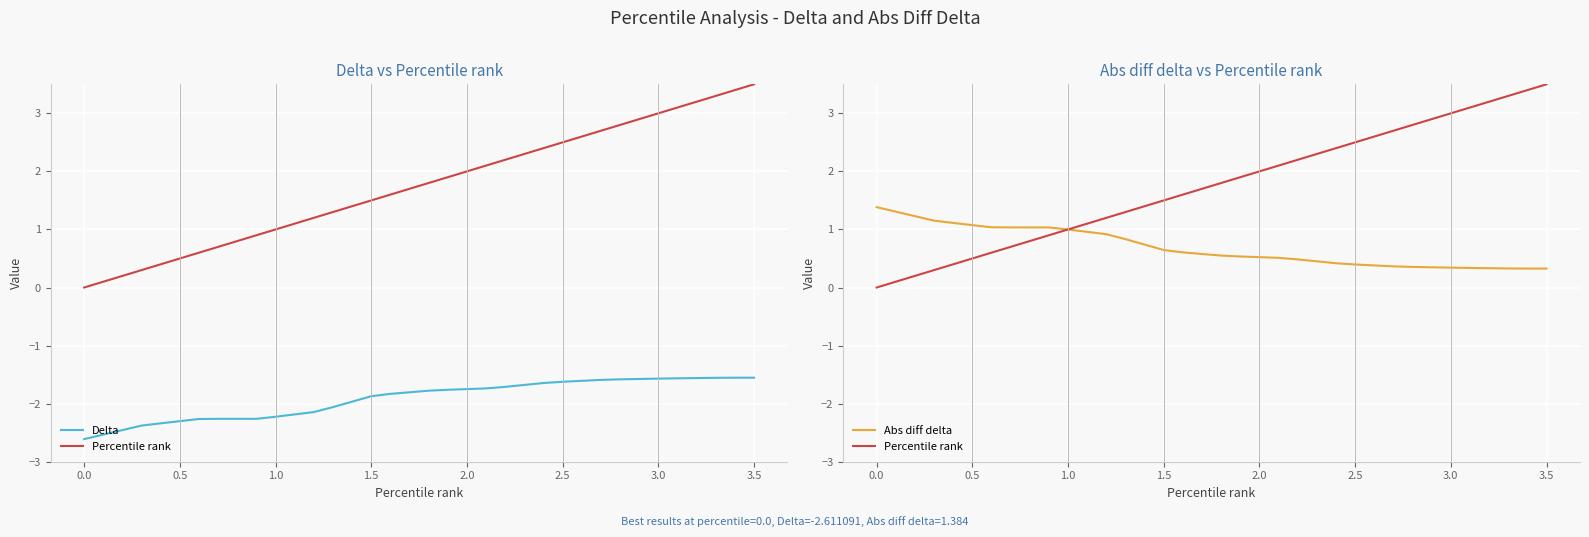

What is the sum of all Delta values?

-69.2